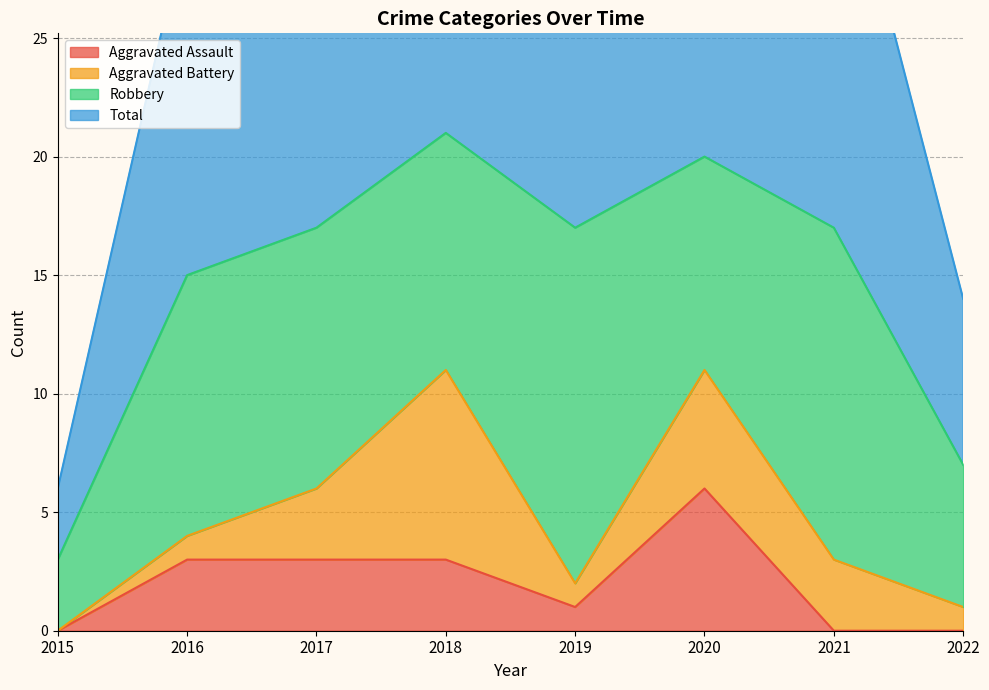

Reading left to right, extract all data points from this chart.

Aggravated Assault: 0	3	3	3	1	6	0	0
Total: 6	30	34	42	37	41	35	14